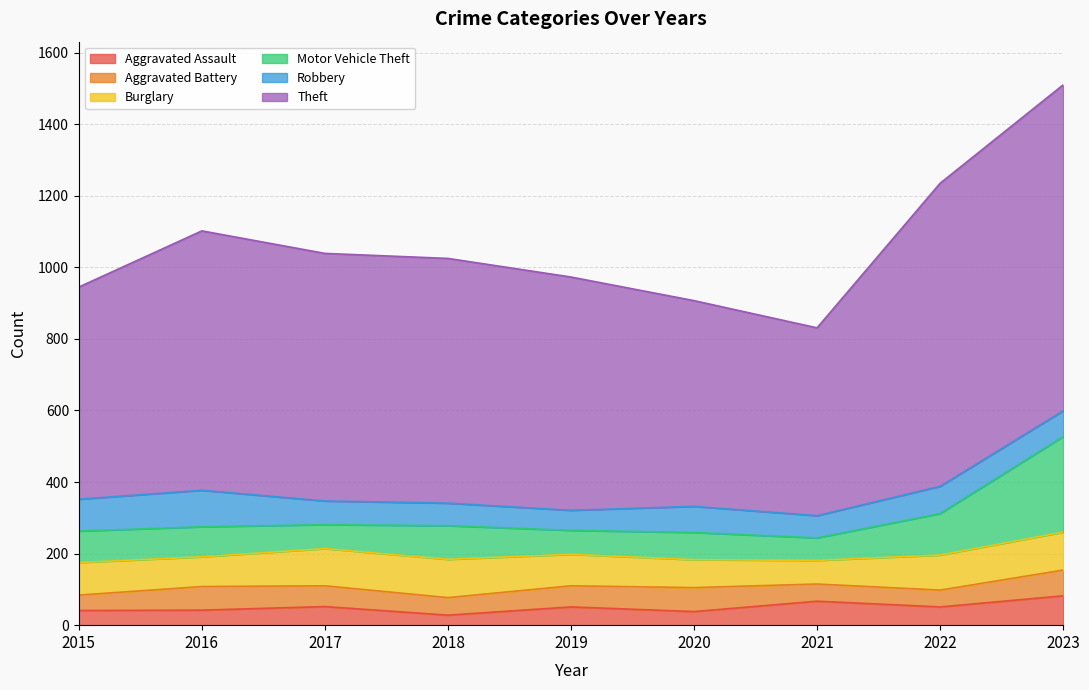

Does the chart display data point markers on the line(s)?

No